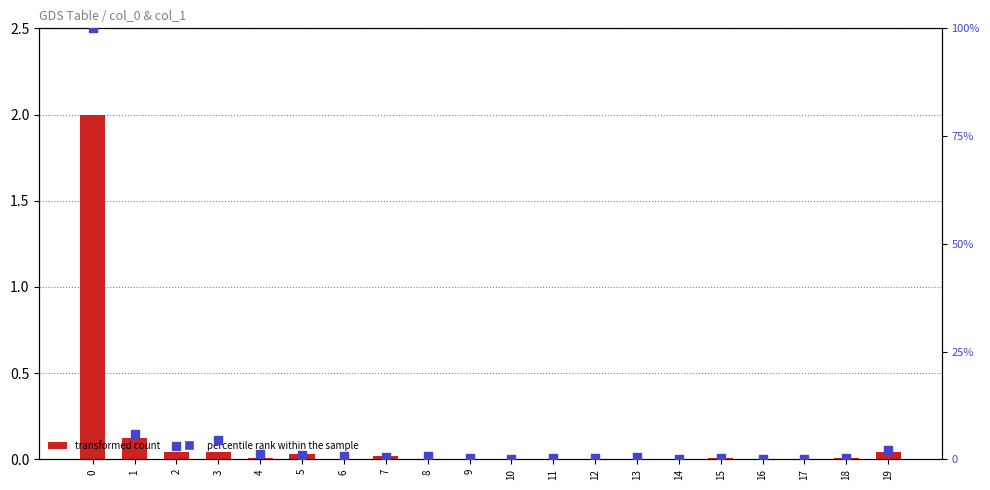

What are all the series names shown in the legend?

transformed count, percentile rank within the sample